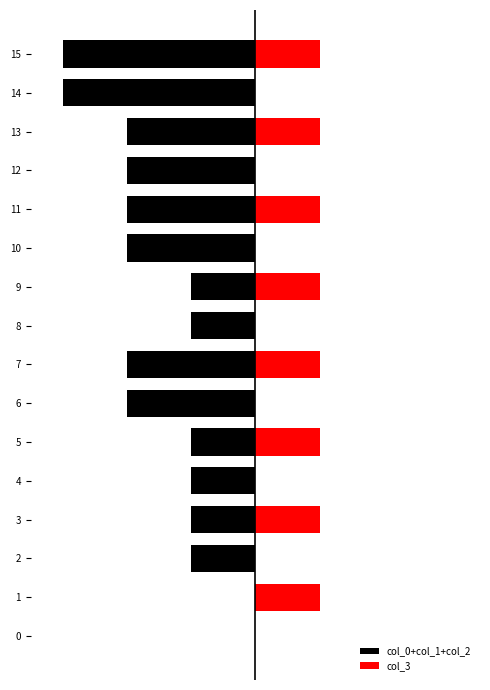

Is the value of col_0+col_1+col_2 at 10 greater than the value of col_3 at 0?

No